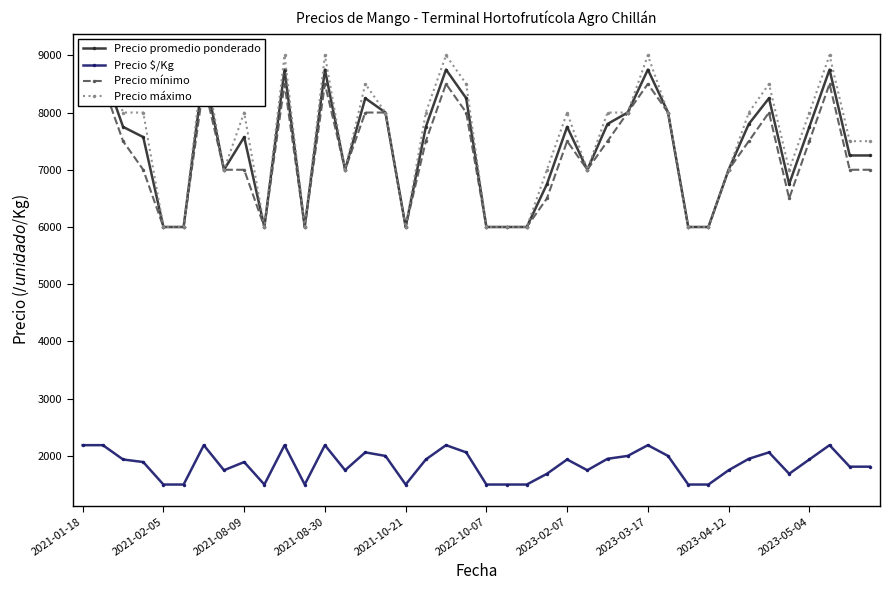

True or false: Precio promedio ponderado has more than 2 points higher than both neighbors.

True